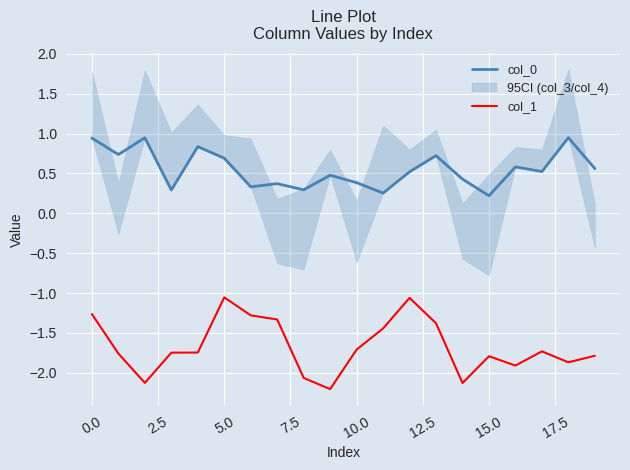

True or false: col_0 has a value of 0.2 at 15.0.

True